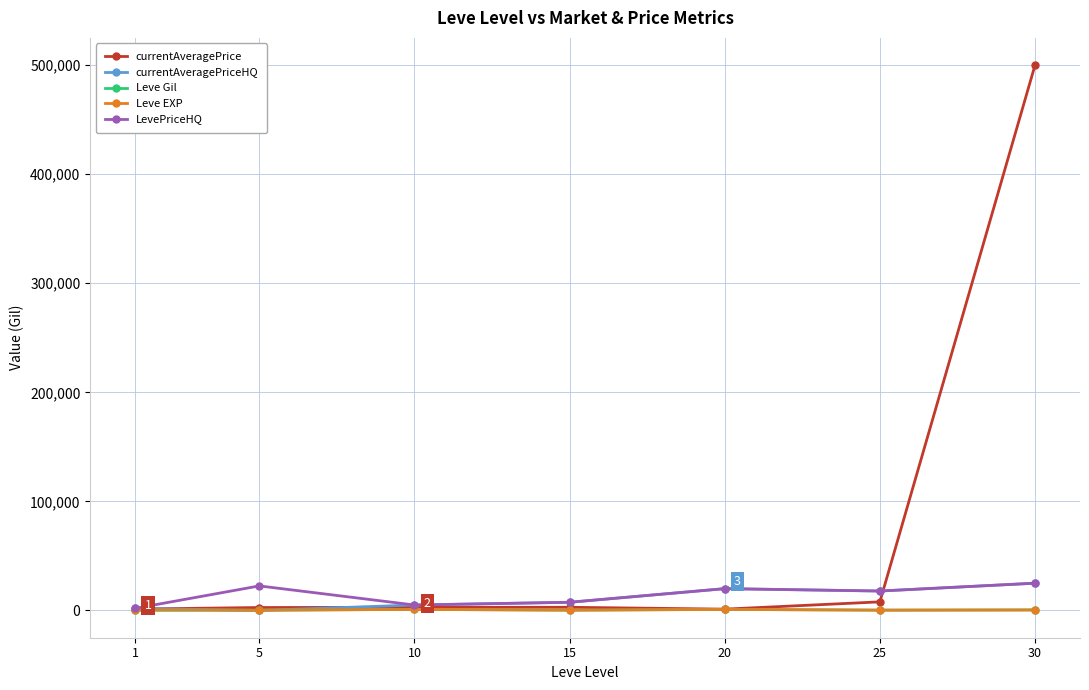

True or false: Leve EXP has more than 0 points higher than both neighbors.

True